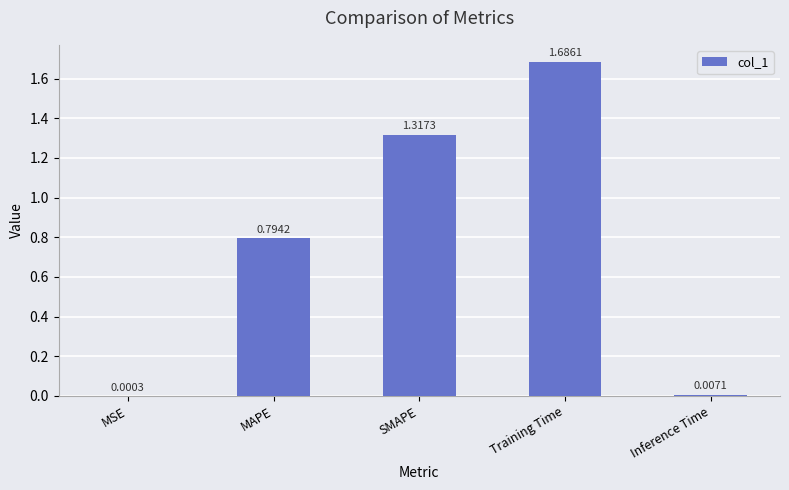

At which category does the chart reach its peak across all series?

Training Time